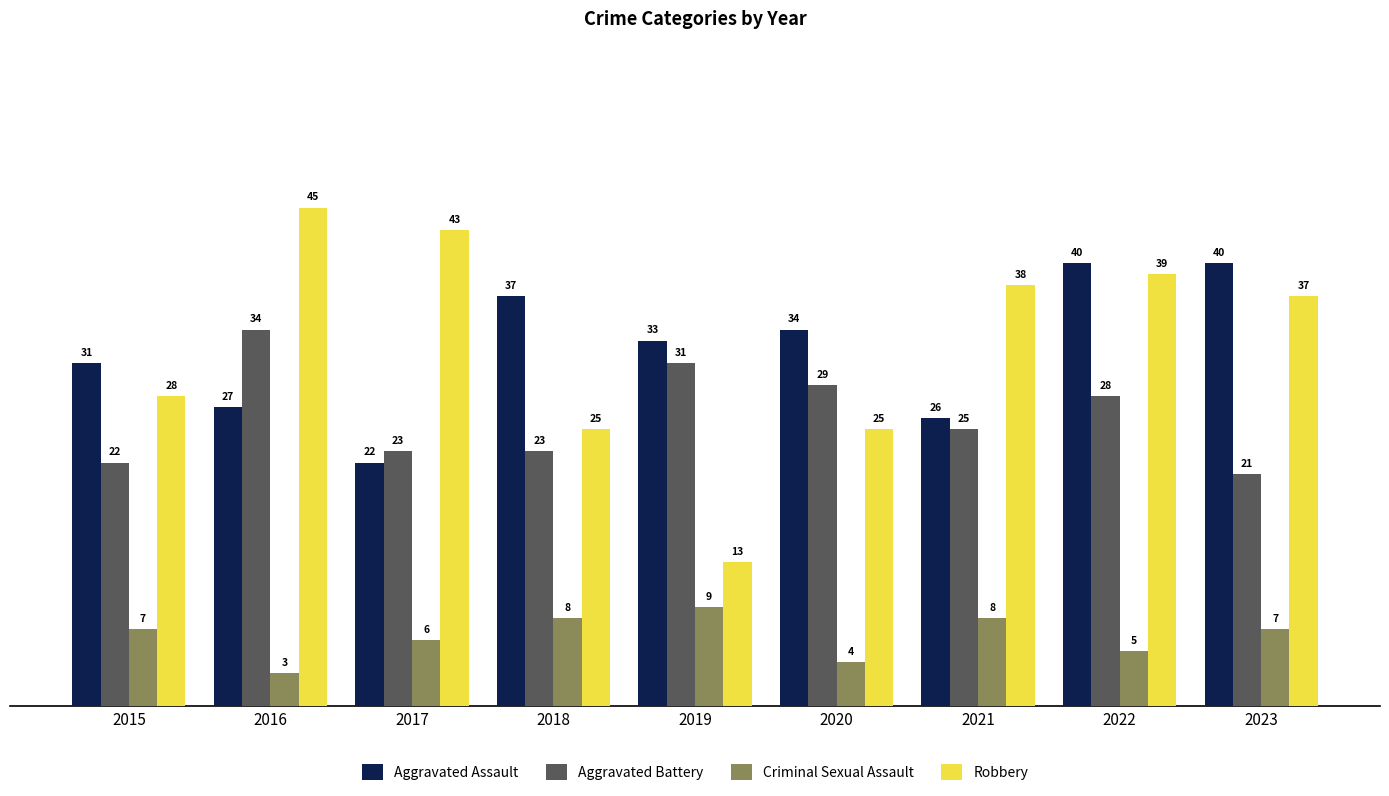

Is the value of Aggravated Assault at 2016 greater than the value of Robbery at 2018?

Yes